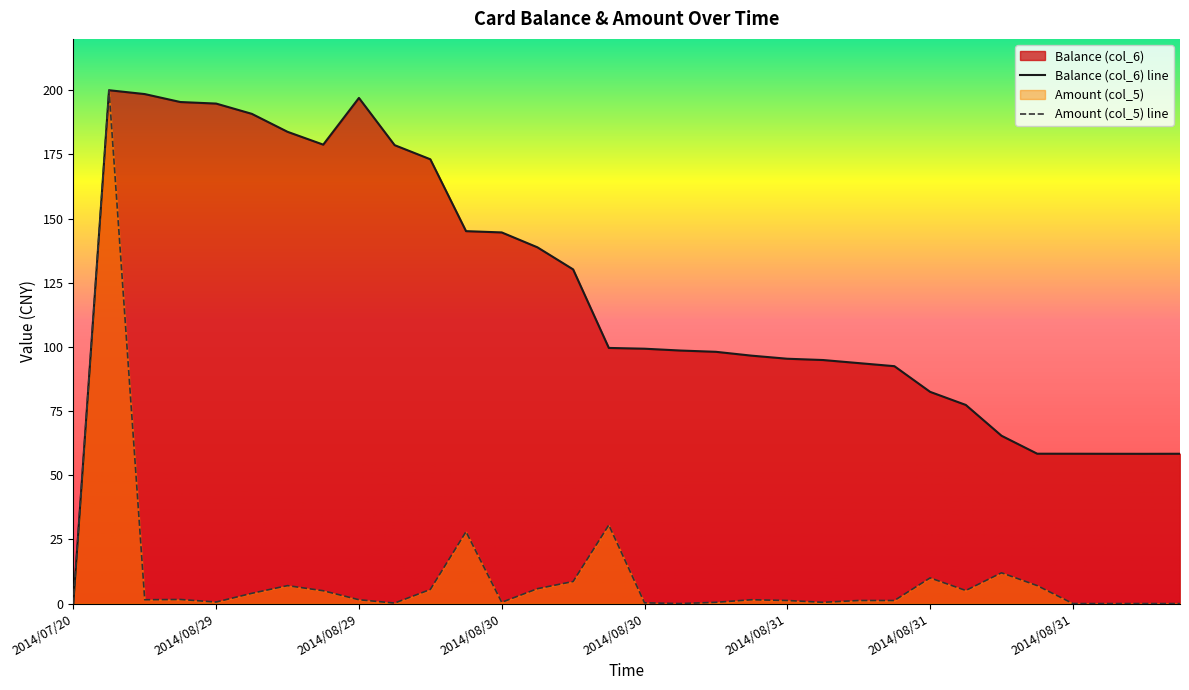

How many lines are shown in the chart?

2